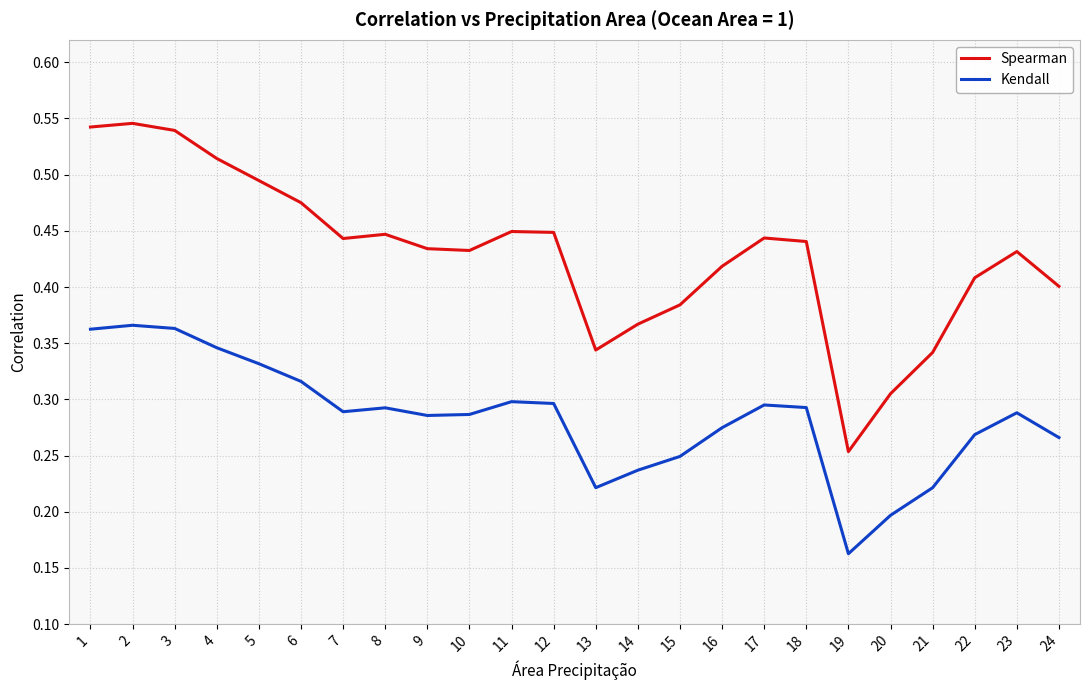

True or false: Kendall and Spearman intersect in this chart.

False